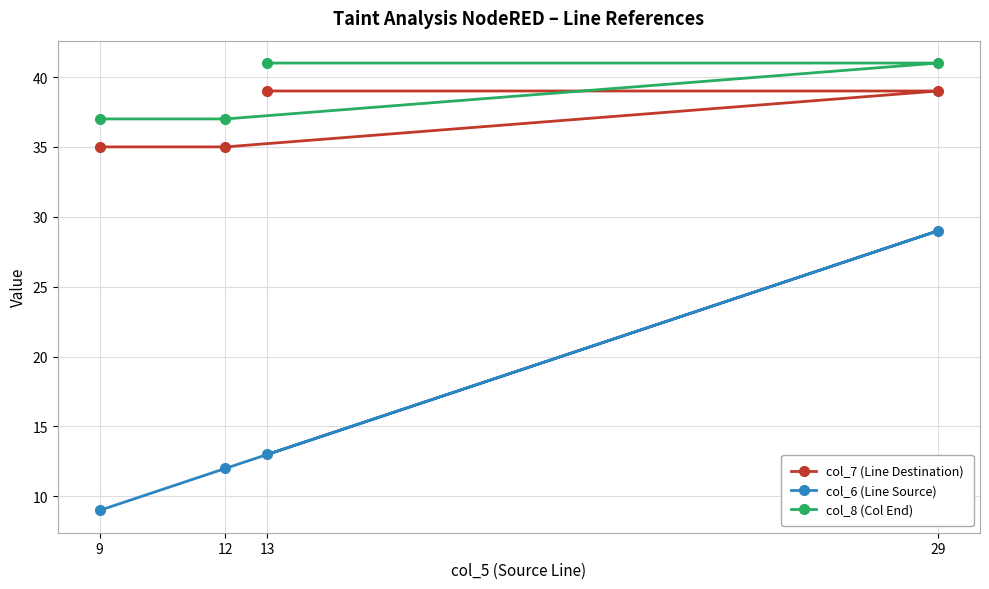

How many data points does each series have?

4